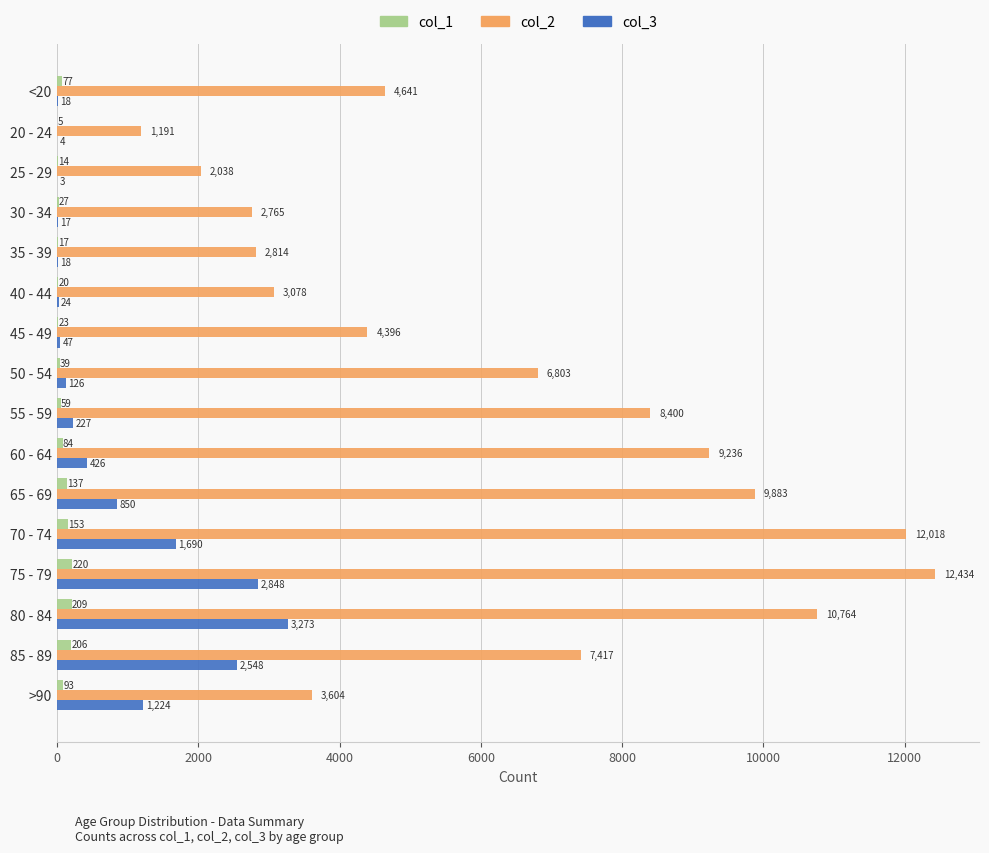

How many data points does each series have?

16